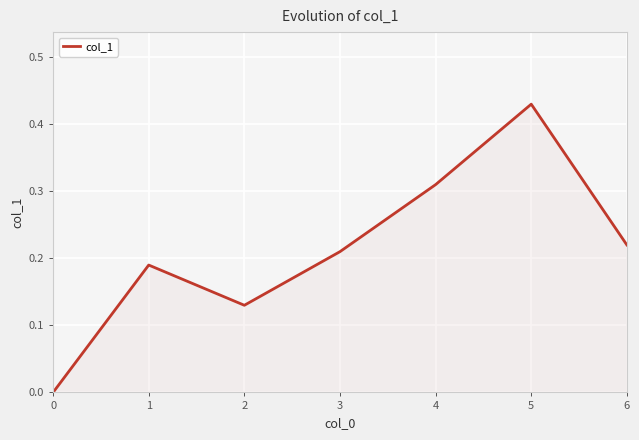

Is it true that the value at 4 is 0.1?

False